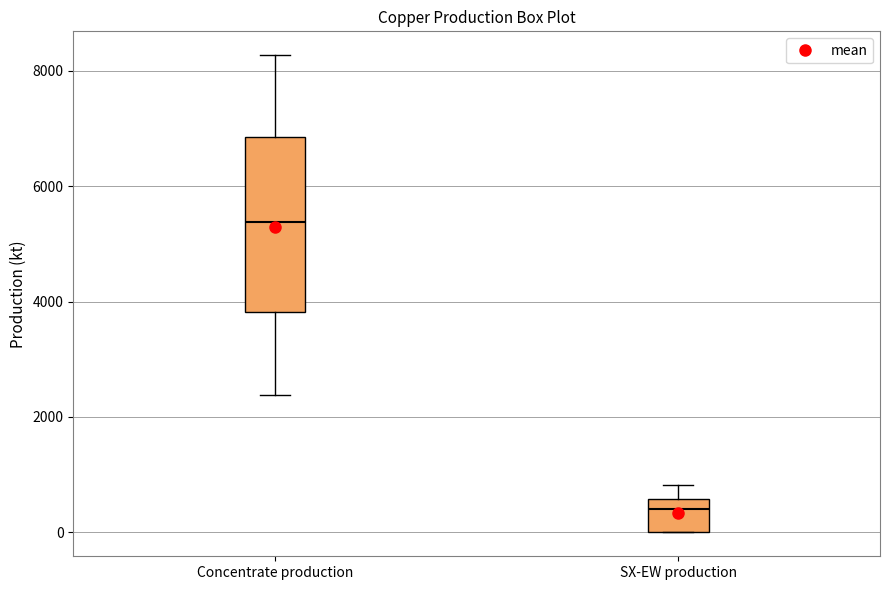

Reading left to right, transcribe this box plot: for each box, give where its median line is, the range the box spans, and where its two whiskers end, as read against the y-axis. The values are not printed on the chart, so give them approximately, as read against the axis.

Concentrate production: median 5400, box 3800 to 6800, whiskers 2400 to 8200
SX-EW production: median 400, box 0 to 600, whiskers 0 to 800